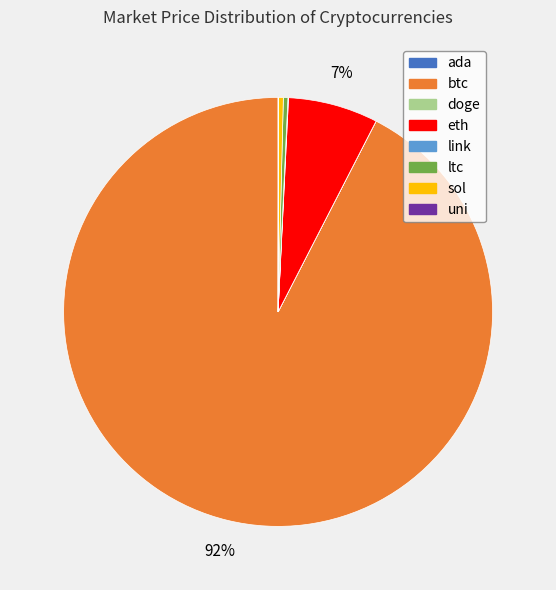

Which category accounts for the majority?

btc